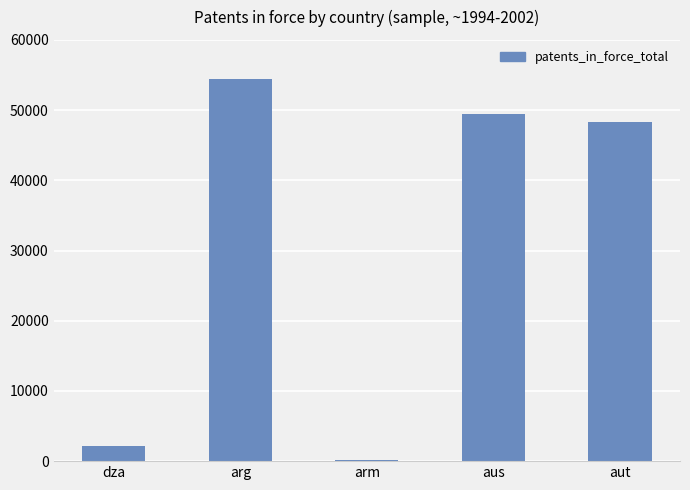

Reading right to left, what are all the values shown in this chart?

48250	49460	187	54400	2114